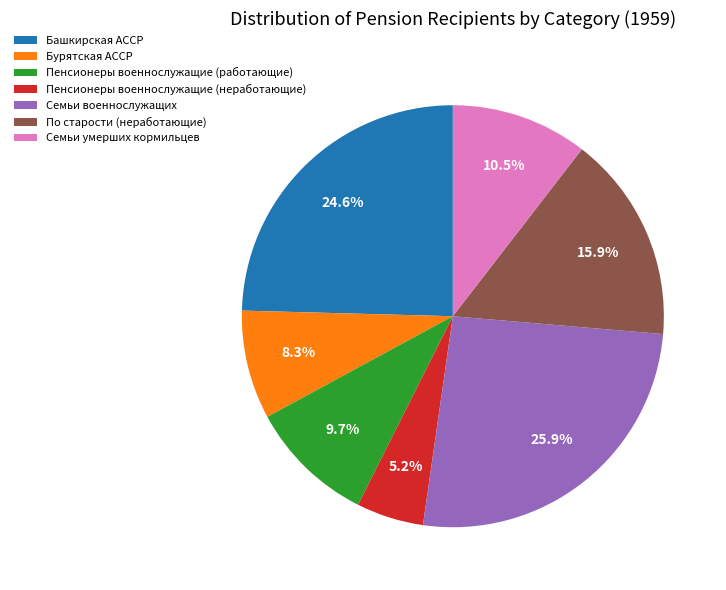

To the nearest percent, what portion does Семьи военнослужащих represent?

26%